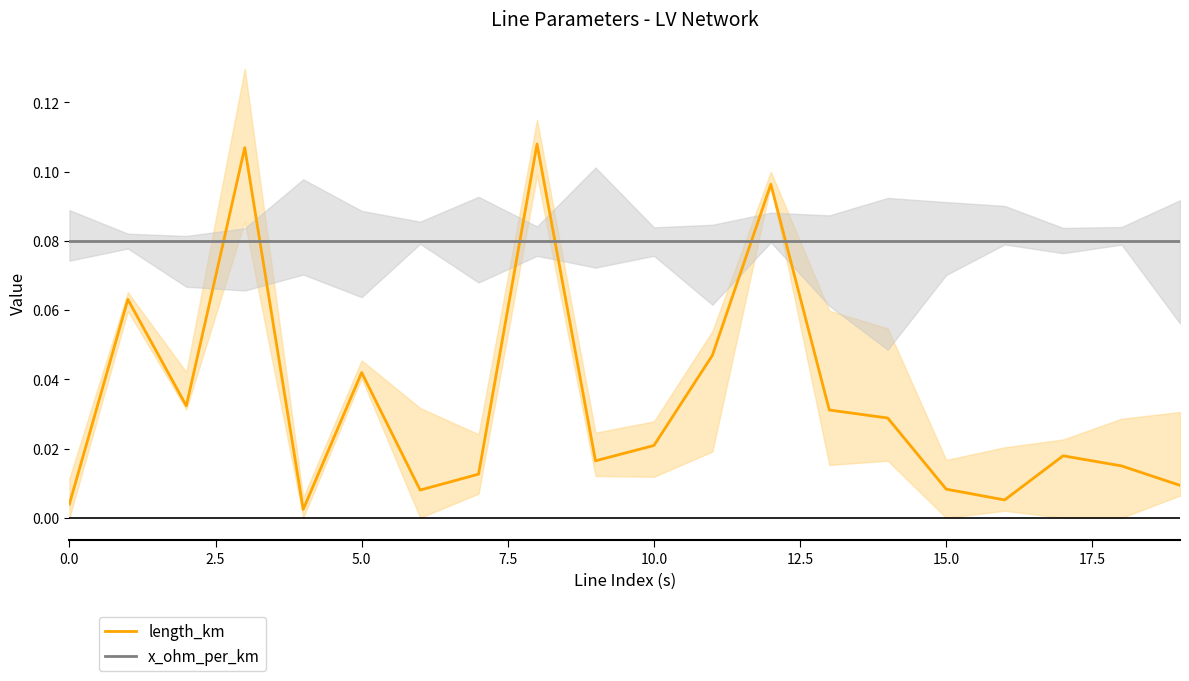

Reading left to right, list all the values displayed in this chart.

length_km: 0.0	0.1	0.0	0.1	0.0	0.0	0.0	0.0	0.1	0.0	0.0	0.0	0.1	0.0	0.0	0.0	0.0	0.0	0.0	0.0
x_ohm_per_km: 0.1	0.1	0.1	0.1	0.1	0.1	0.1	0.1	0.1	0.1	0.1	0.1	0.1	0.1	0.1	0.1	0.1	0.1	0.1	0.1